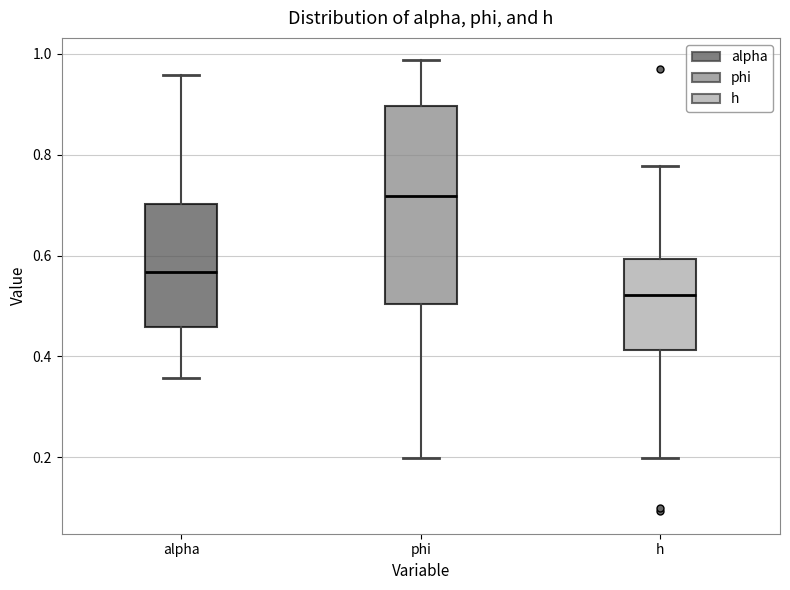

Reading left to right, transcribe this box plot: for each box, give where its median line is, the range the box spans, and where its two whiskers end, as read against the y-axis. The values are not printed on the chart, so give them approximately, as read against the axis.

alpha: median 0.56, box 0.46 to 0.70, whiskers 0.36 to 0.96
phi: median 0.72, box 0.50 to 0.90, whiskers 0.20 to 0.98
h: median 0.52, box 0.42 to 0.60, whiskers 0.20 to 0.78